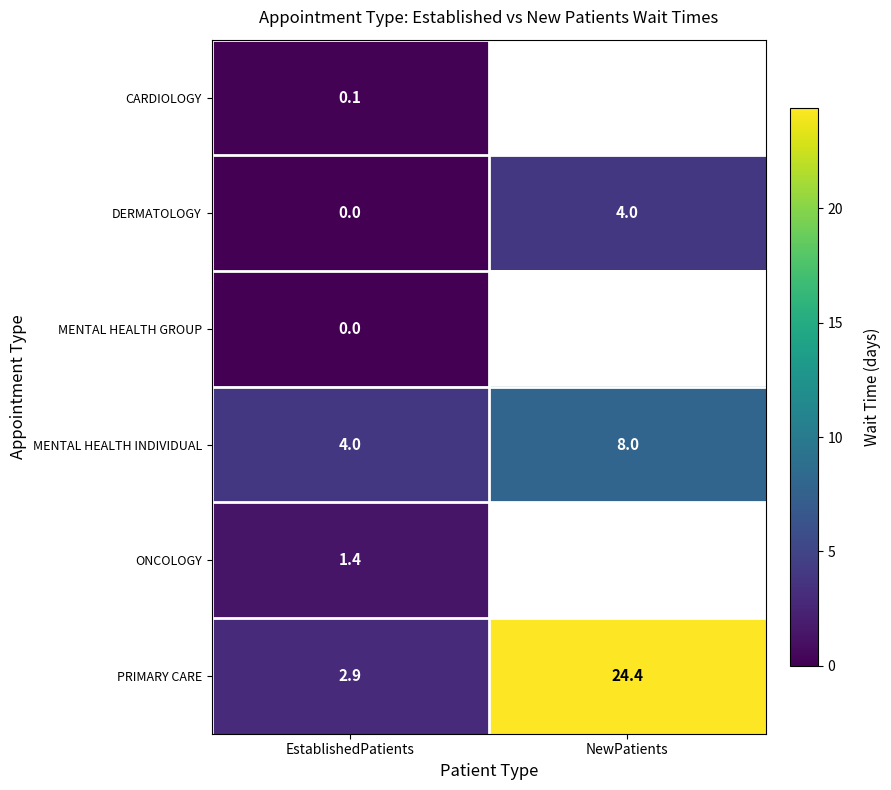

Which has a higher value, NewPatients or EstablishedPatients?

EstablishedPatients